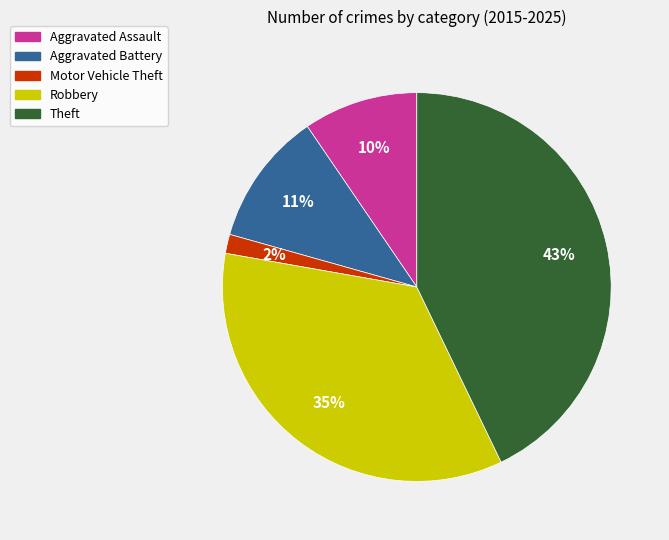

To the nearest percent, what portion does Robbery represent?

35%